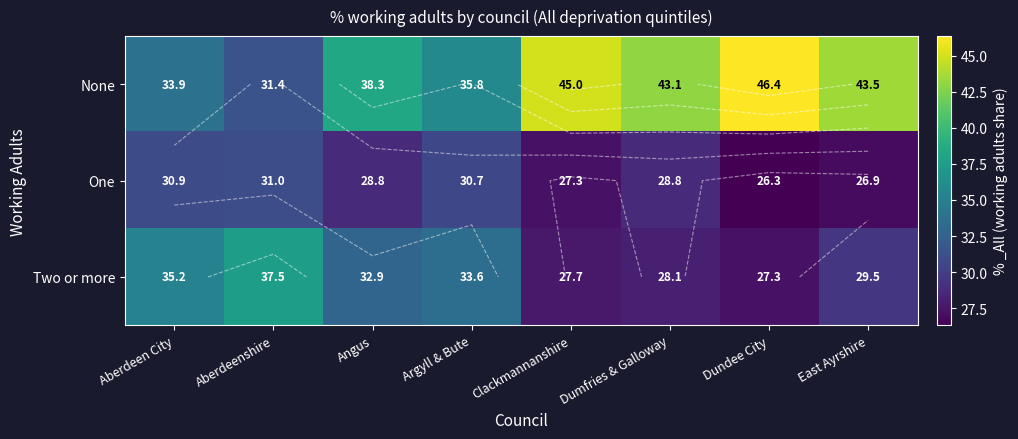

What is the difference between the Two or more values at Clackmannanshire and Angus?

5.2